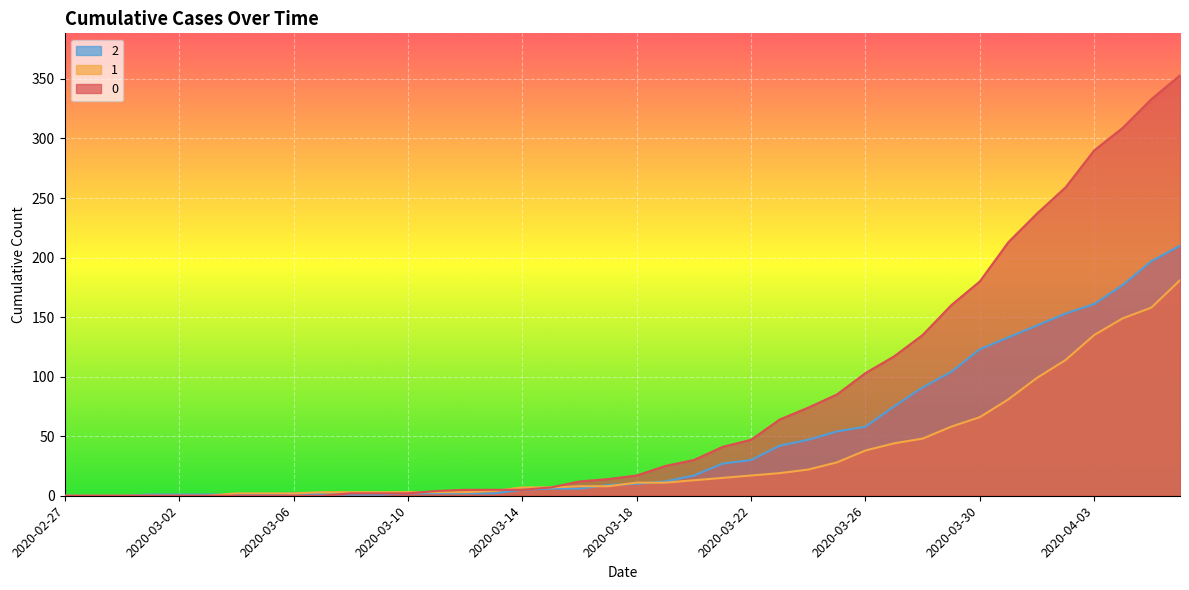

True or false: 1 has more than 2 interior local peaks.

False